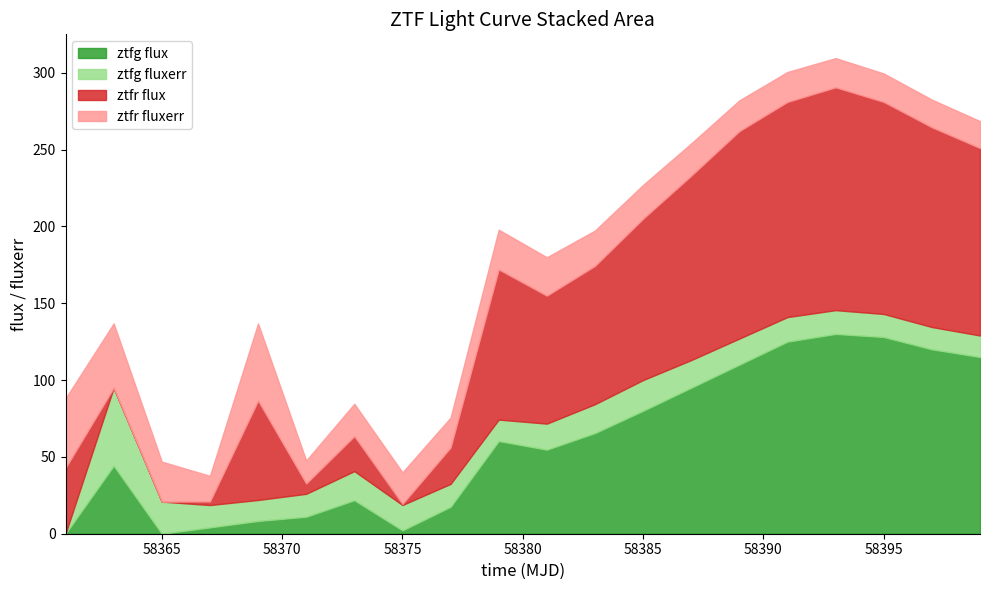

Which series has the widest spread of values?

ztfr_flux